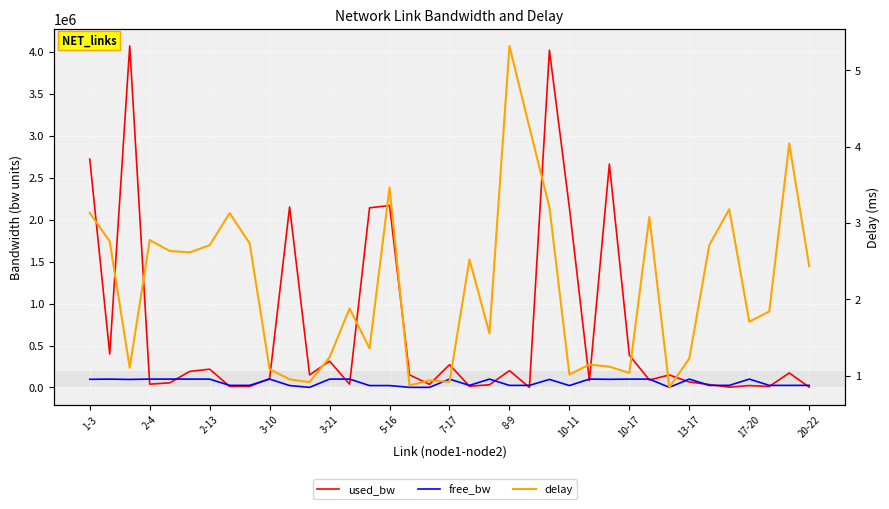

True or false: delay and free_bw intersect in this chart.

False